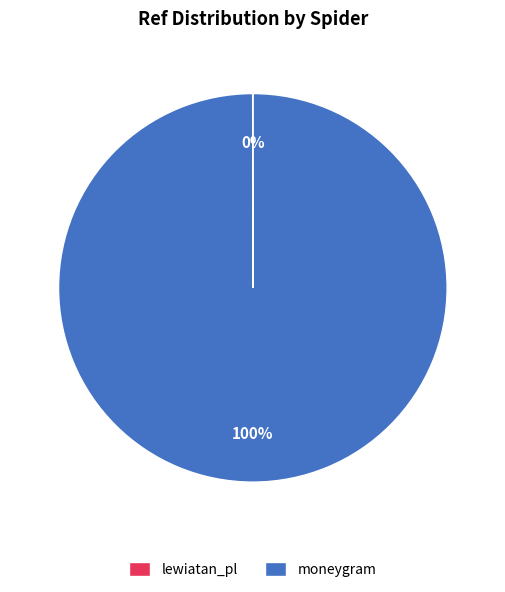

To the nearest percent, what is the difference between the largest and smallest slice percentages?

100%